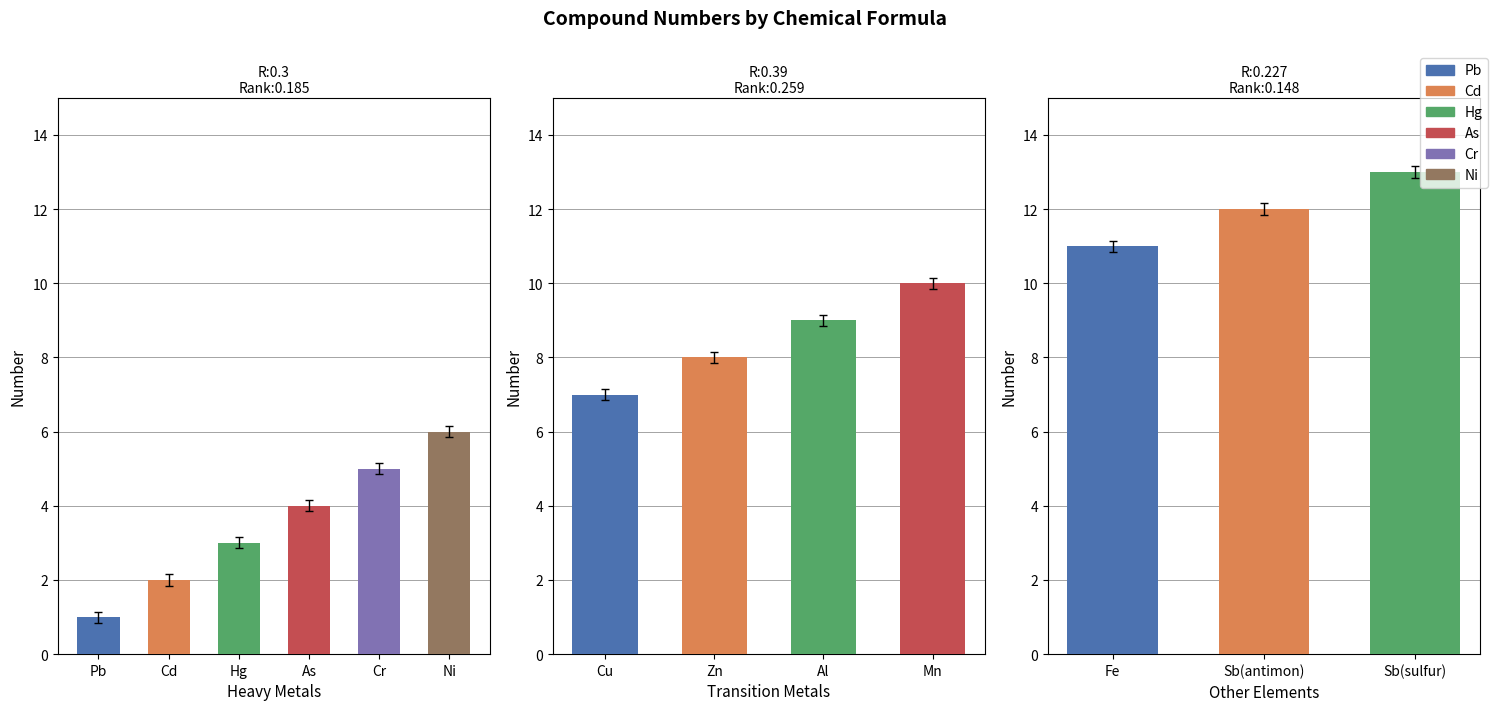

The chart shows a value of 15 at Mn. True or false?

False